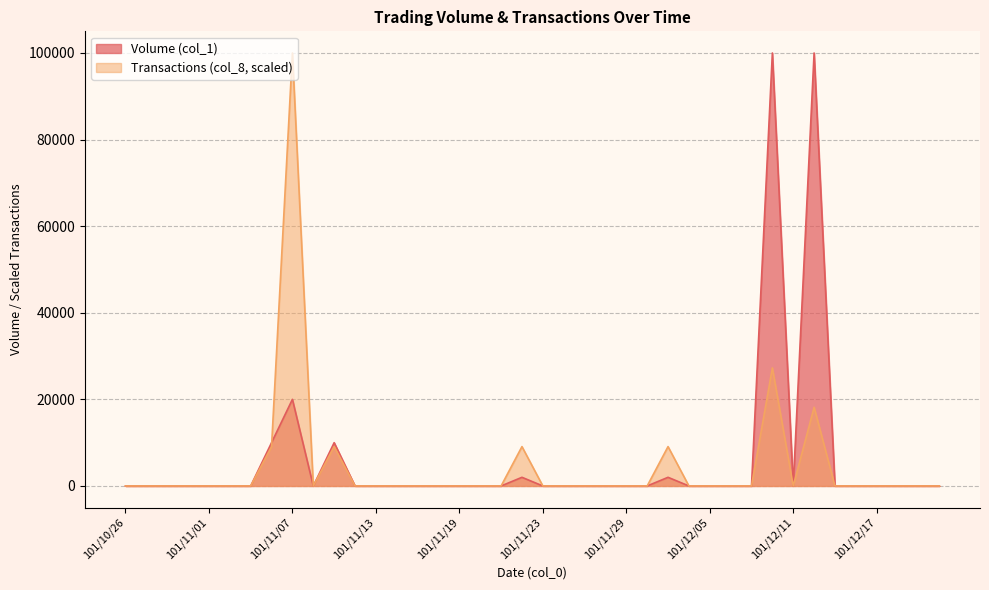

What is the difference between the Volume (col_1) values at 101/12/10 and 101/12/03?

98000.0